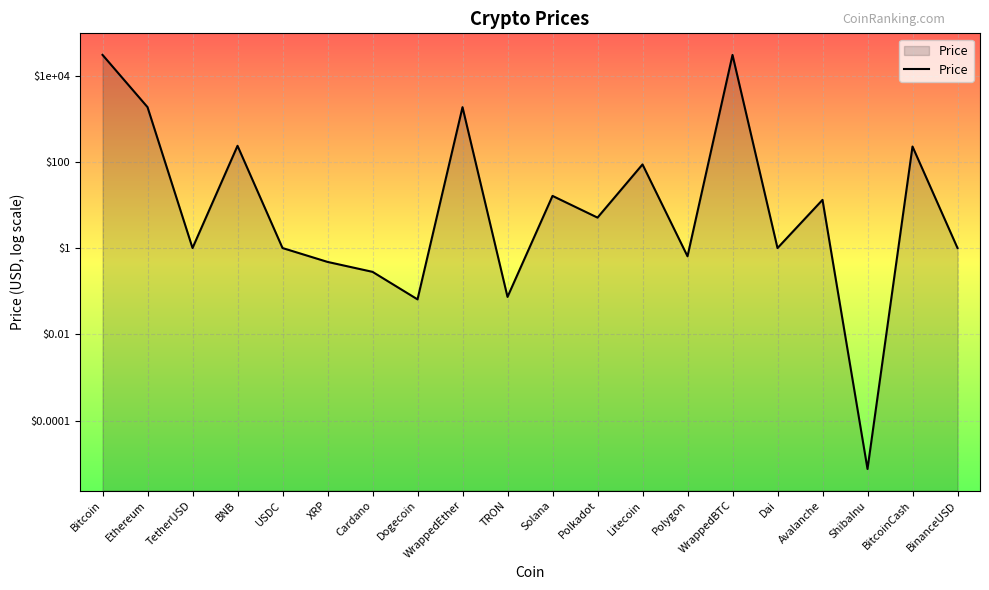

At which label does the data first exceed 0?

Bitcoin